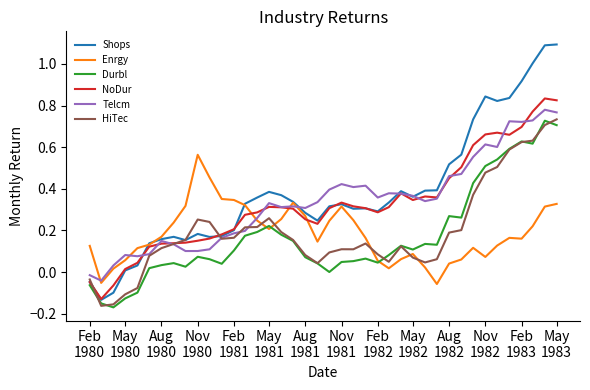

Which series has the largest range (max minus min)?

Shops